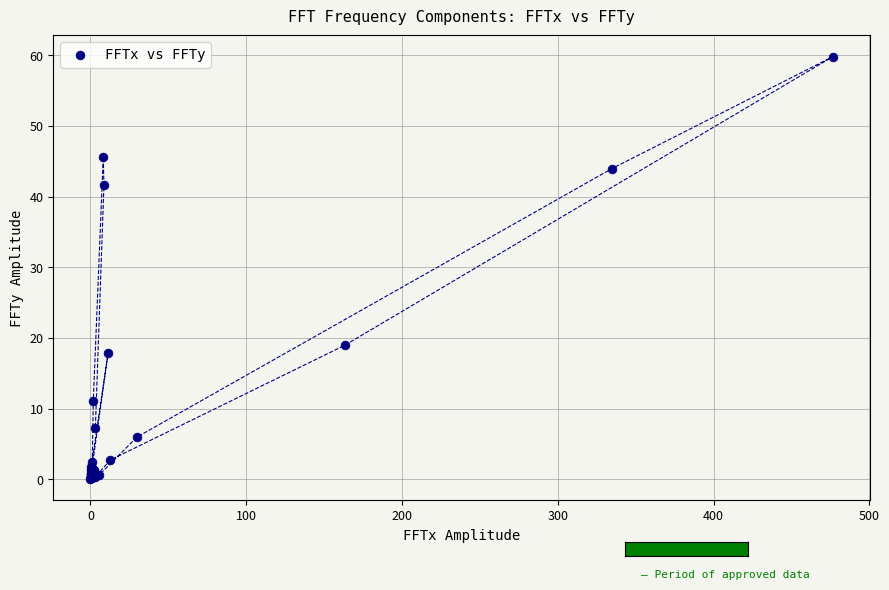

What Y value in the scatter plot is closest to 29?

18.9